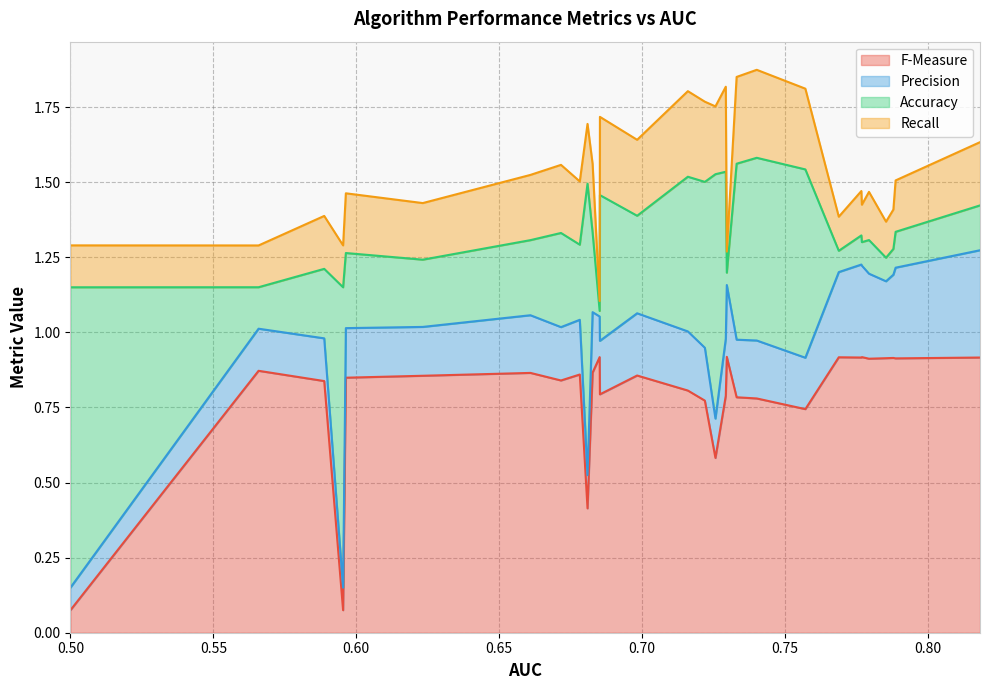

True or false: Recall and F-Measure cross at least once.

True